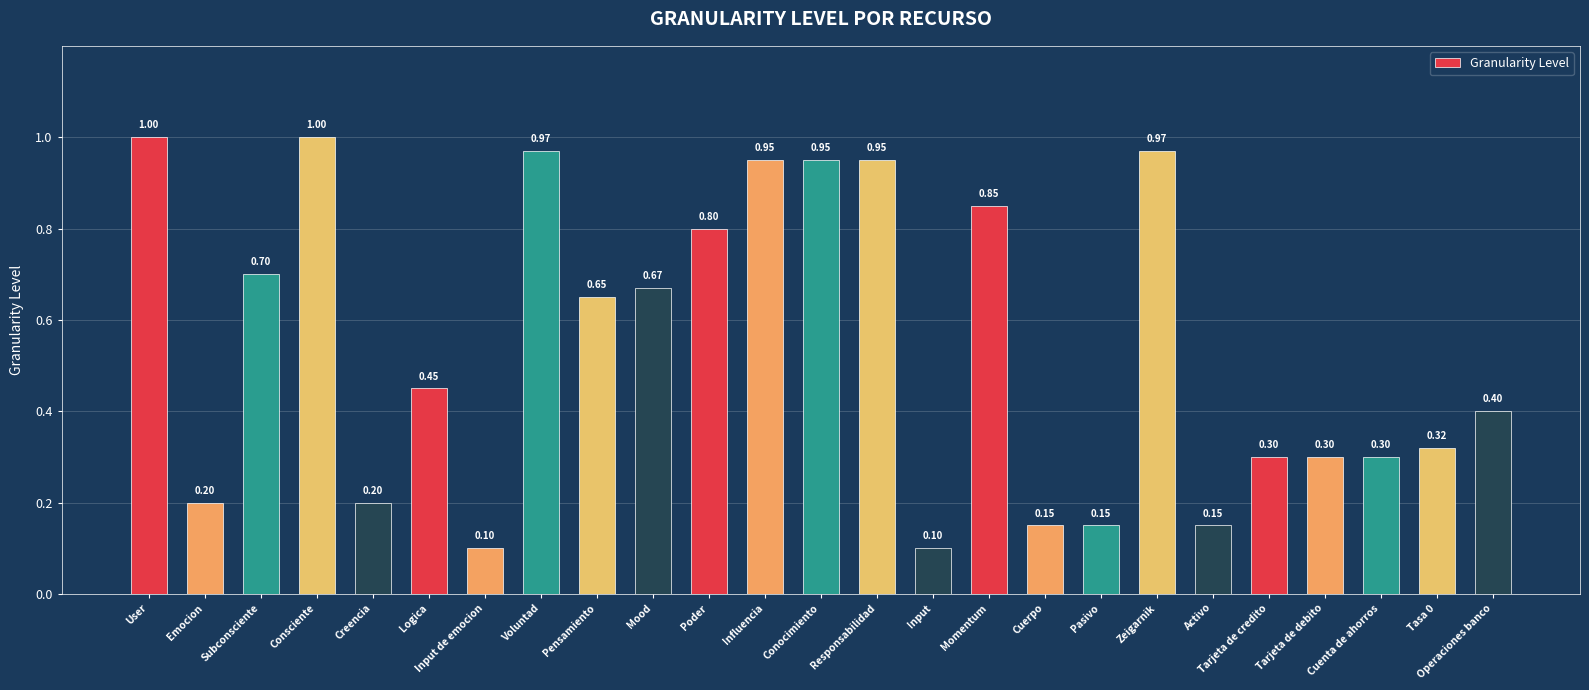

What is the sum of all values?

13.6